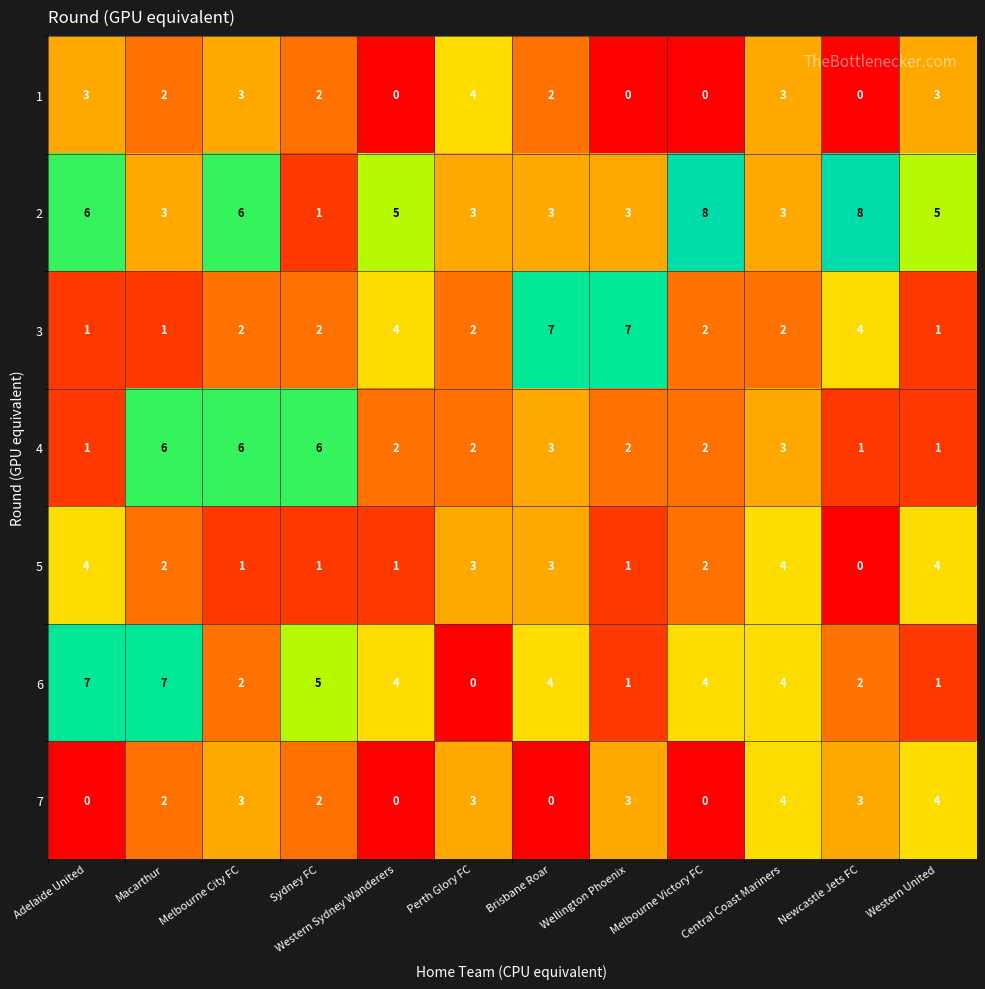

How many values in the 3 series are below 2?

3